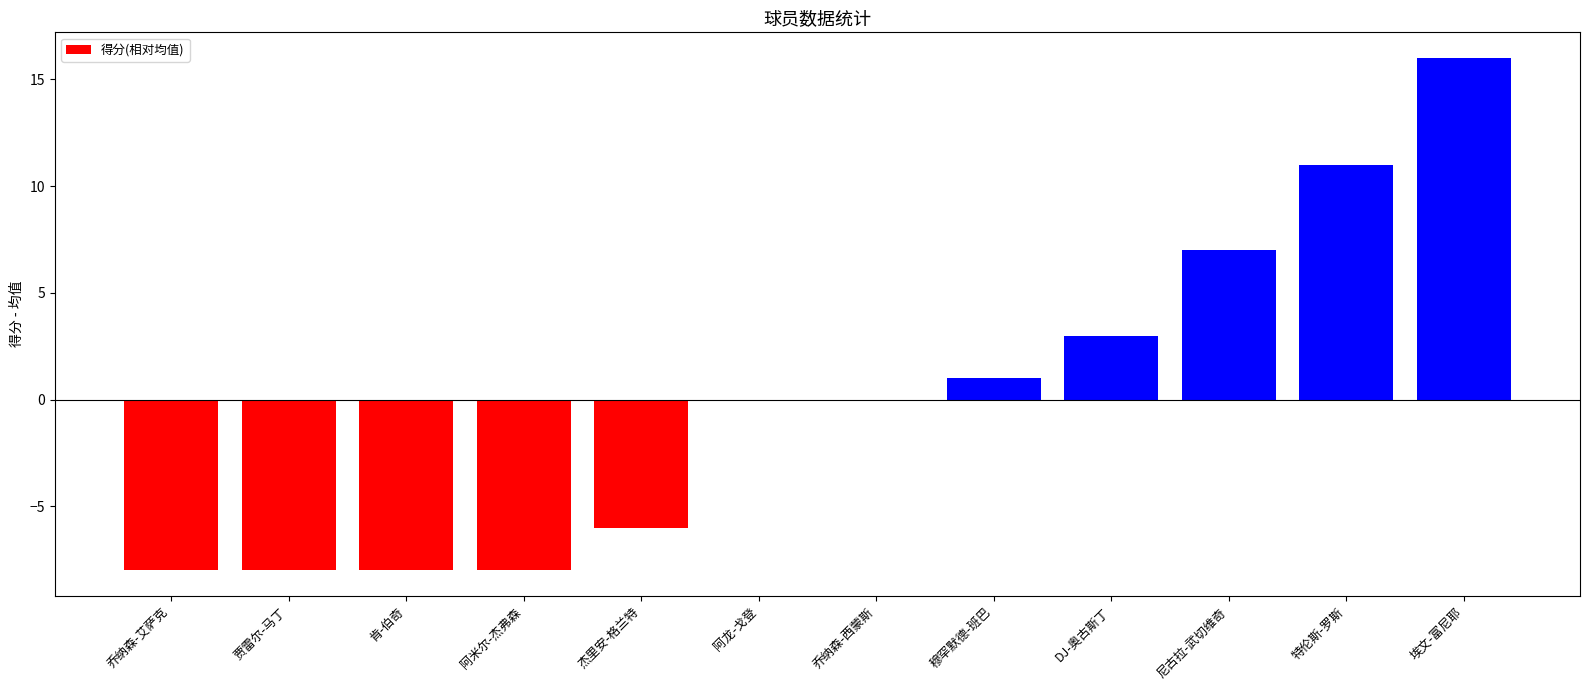

Is it true that the value at 贾雷尔-马丁 is -8?

True